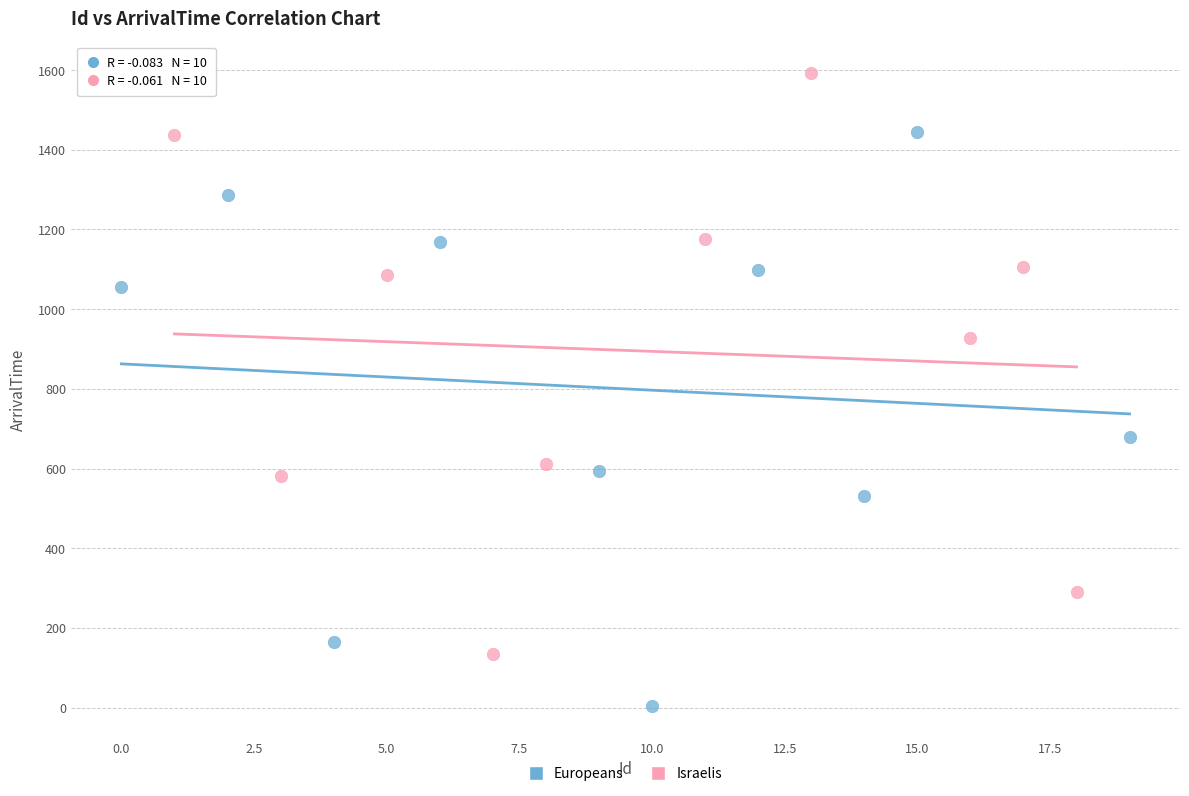

Which series has the largest Y range (max minus min)?

Israelis